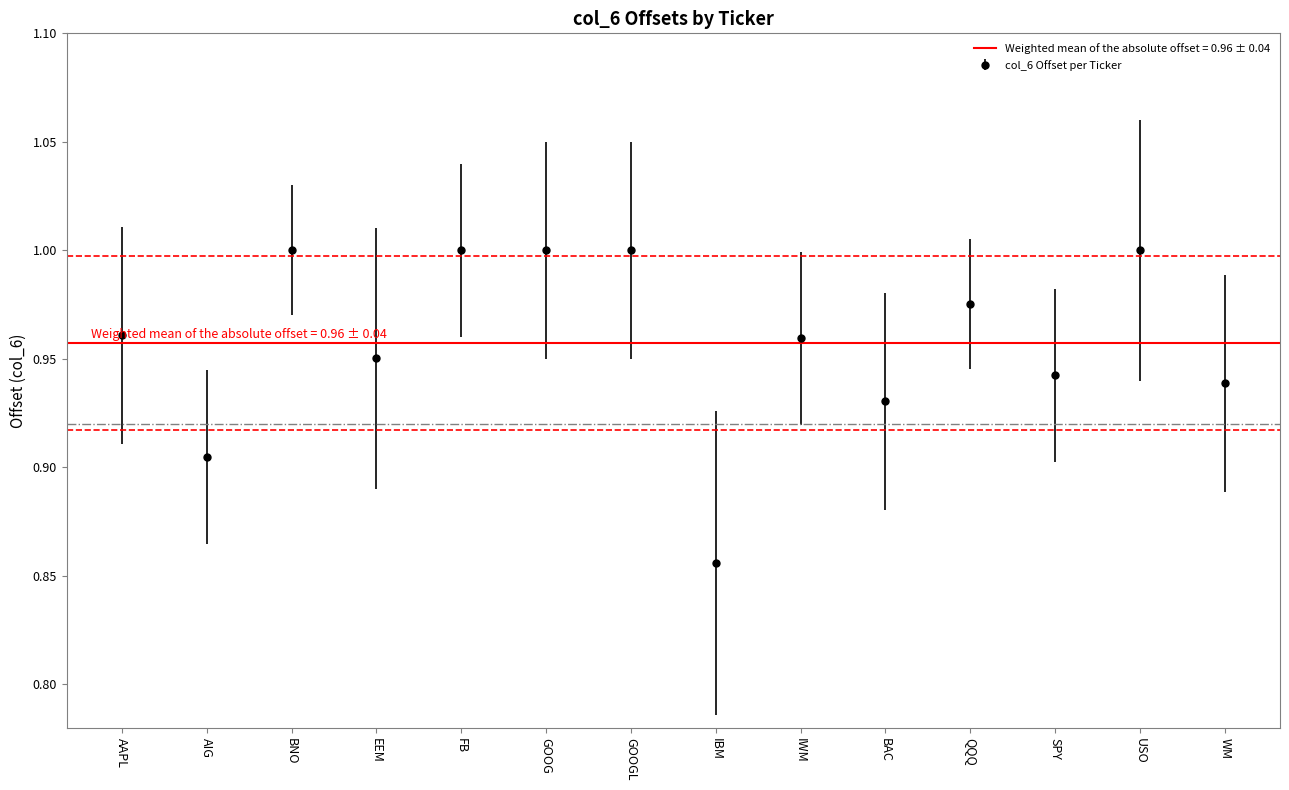

Where is the data nearest to the value 0?

IBM